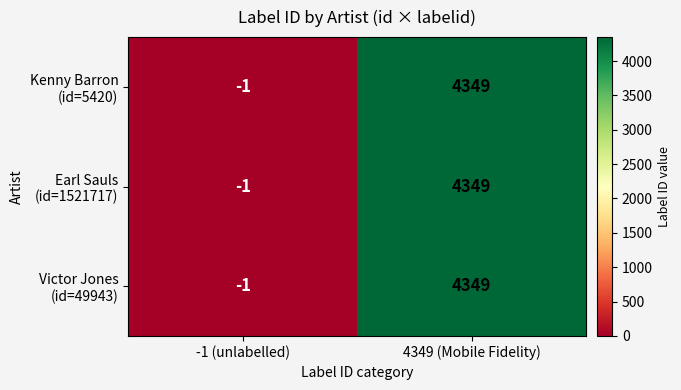

At which category is the sum across all series the highest?

4349 (Mobile Fidelity)